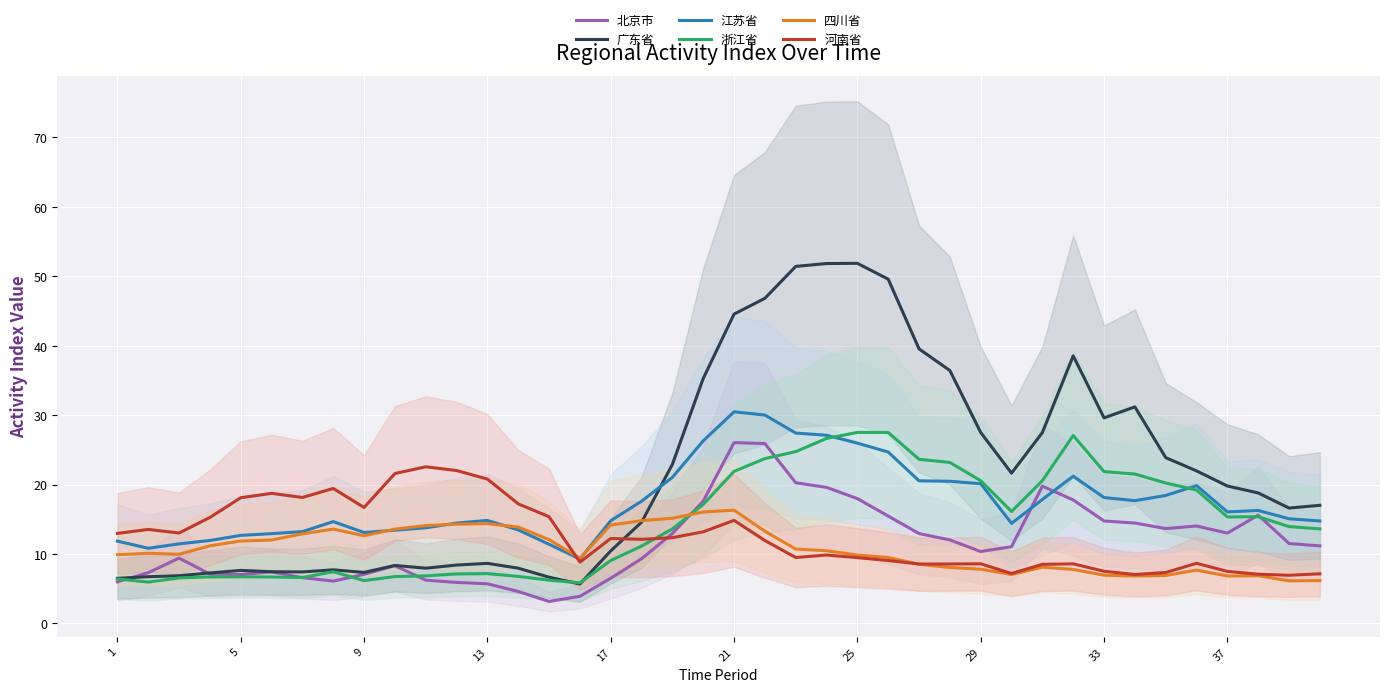

True or false: 河南省 has a value of 8.6 at 29.

True